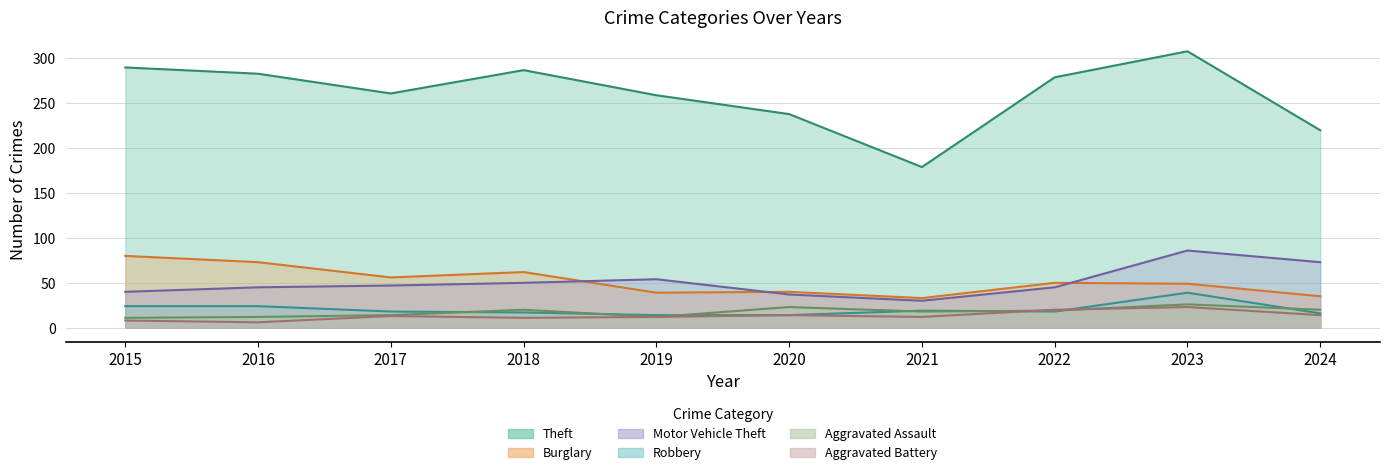

Which category has the highest value across all series?

2023